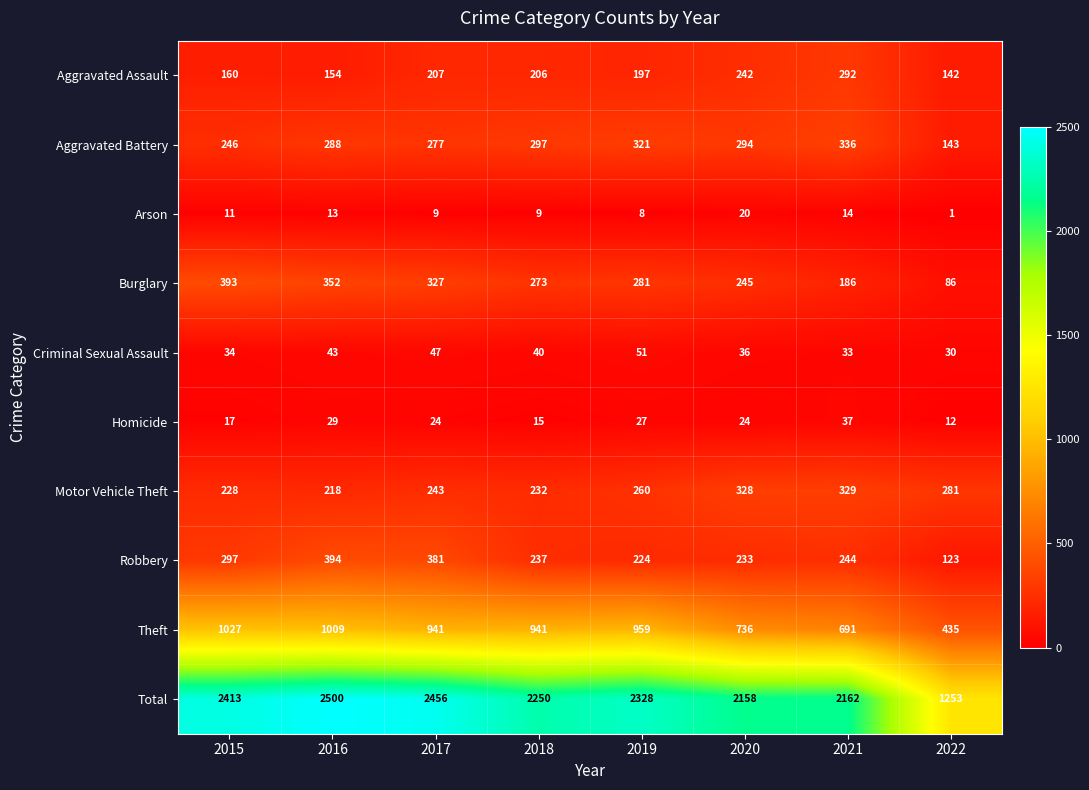

What is the spread (max minus min) of values at 2015?

2402